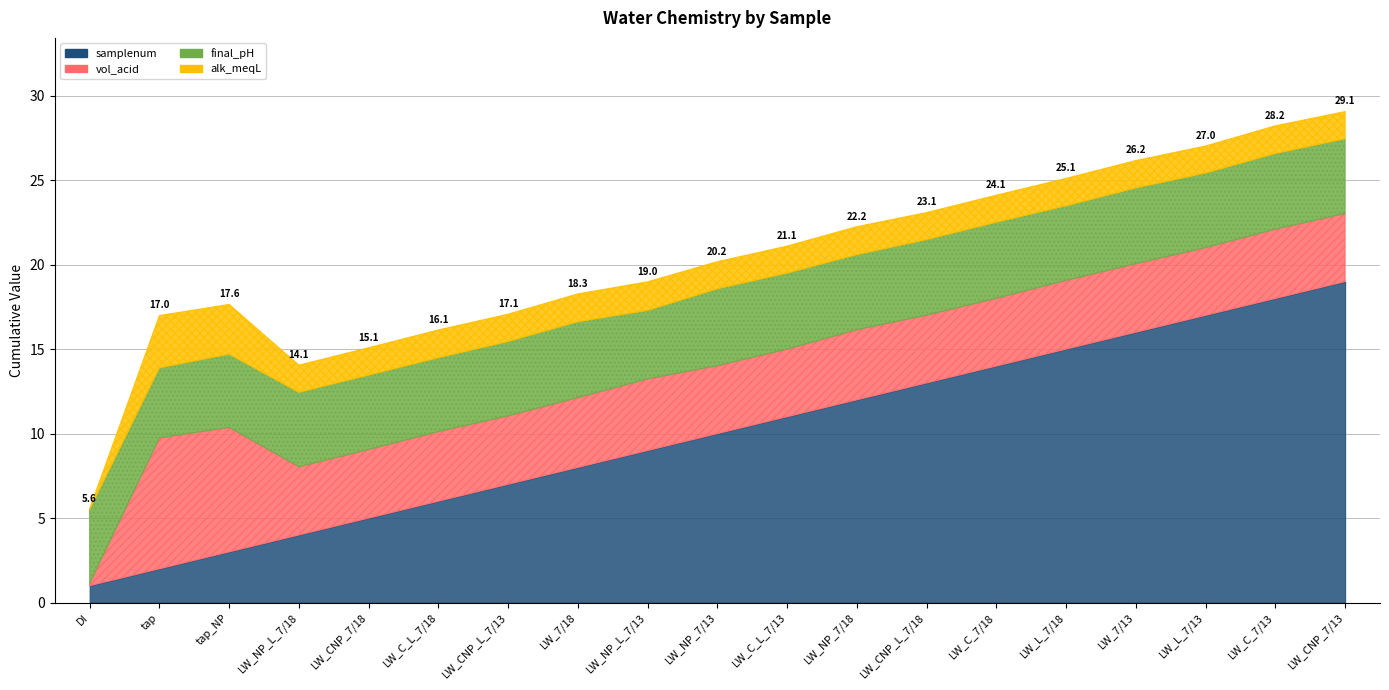

Reading left to right, list all the values displayed in this chart.

vol_acid: DI=0.1	tap=7.8	tap_NP=7.4	LW_NP_L_7/18=4.0	LW_CNP_7/18=4.1	LW_C_L_7/18=4.1	LW_CNP_L_7/13=4.0	LW_7/18=4.1	LW_NP_L_7/13=4.2	LW_NP_7/13=4.0	LW_C_L_7/13=4.0	LW_NP_7/18=4.2	LW_CNP_L_7/18=4.0	LW_C_7/18=4.0	LW_L_7/18=4.1	LW_7/13=4.1	LW_L_7/13=4.0	LW_C_7/13=4.1	LW_CNP_7/13=4.0
alk_meqL: DI=0.1	tap=3.1	tap_NP=2.9	LW_NP_L_7/18=1.6	LW_CNP_7/18=1.6	LW_C_L_7/18=1.6	LW_CNP_L_7/13=1.6	LW_7/18=1.7	LW_NP_L_7/13=1.7	LW_NP_7/13=1.6	LW_C_L_7/13=1.6	LW_NP_7/18=1.7	LW_CNP_L_7/18=1.6	LW_C_7/18=1.6	LW_L_7/18=1.6	LW_7/13=1.6	LW_L_7/13=1.6	LW_C_7/13=1.6	LW_CNP_7/13=1.6
final_pH: DI=4.4	tap=4.1	tap_NP=4.3	LW_NP_L_7/18=4.4	LW_CNP_7/18=4.4	LW_C_L_7/18=4.4	LW_CNP_L_7/13=4.4	LW_7/18=4.5	LW_NP_L_7/13=4.0	LW_NP_7/13=4.5	LW_C_L_7/13=4.5	LW_NP_7/18=4.4	LW_CNP_L_7/18=4.5	LW_C_7/18=4.5	LW_L_7/18=4.4	LW_7/13=4.5	LW_L_7/13=4.4	LW_C_7/13=4.5	LW_CNP_7/13=4.4
samplenum: DI=1.0	tap=2.0	tap_NP=3.0	LW_NP_L_7/18=4.0	LW_CNP_7/18=5.0	LW_C_L_7/18=6.0	LW_CNP_L_7/13=7.0	LW_7/18=8.0	LW_NP_L_7/13=9.0	LW_NP_7/13=10.0	LW_C_L_7/13=11.0	LW_NP_7/18=12.0	LW_CNP_L_7/18=13.0	LW_C_7/18=14.0	LW_L_7/18=15.0	LW_7/13=16.0	LW_L_7/13=17.0	LW_C_7/13=18.0	LW_CNP_7/13=19.0